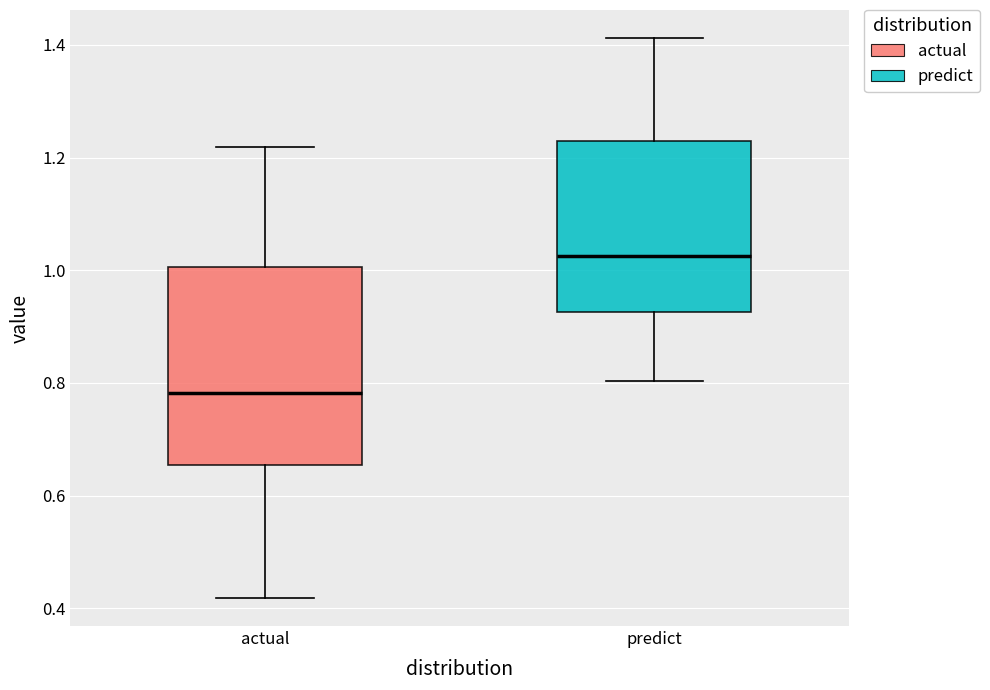

Which box has the highest median line?

predict